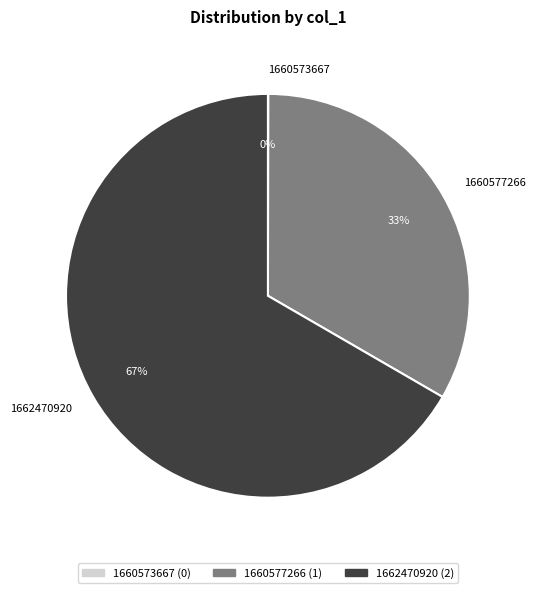

To the nearest percent, what is the average slice percentage?

33%